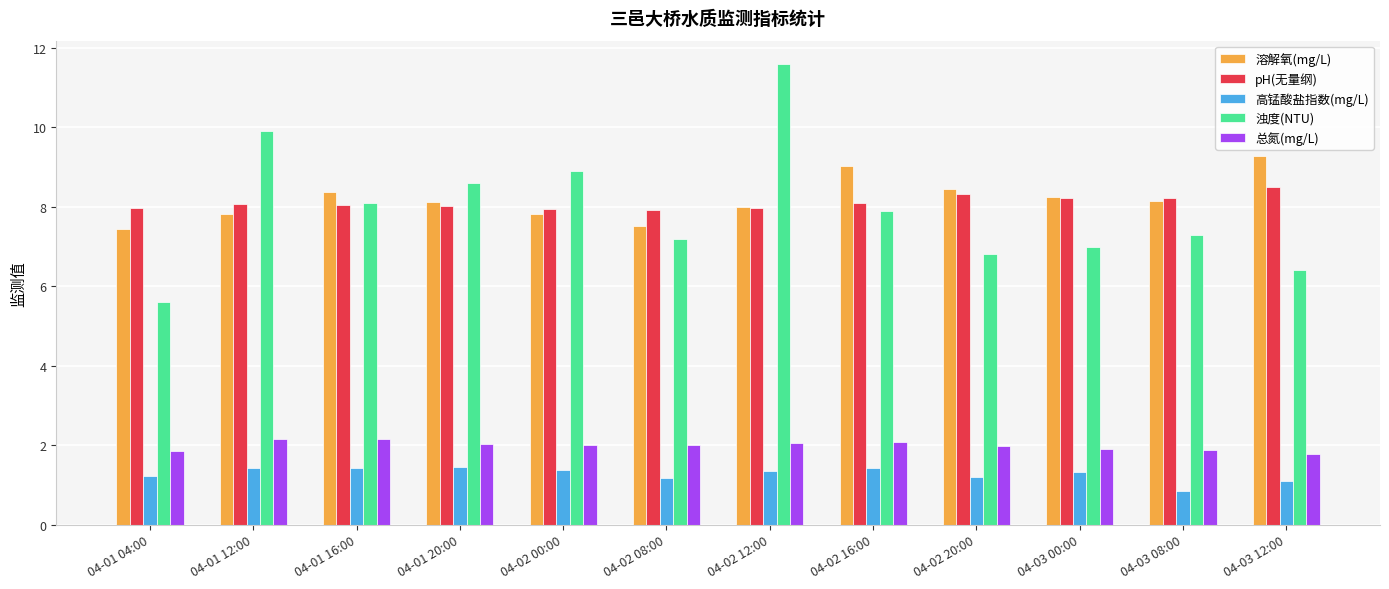

Which series has the largest range (max minus min)?

浊度(NTU)